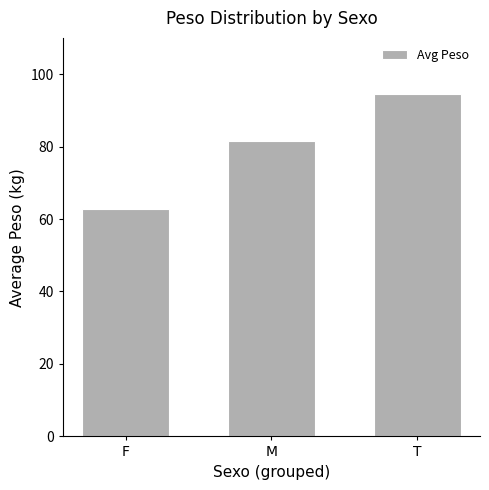

How many values are below 81?

1